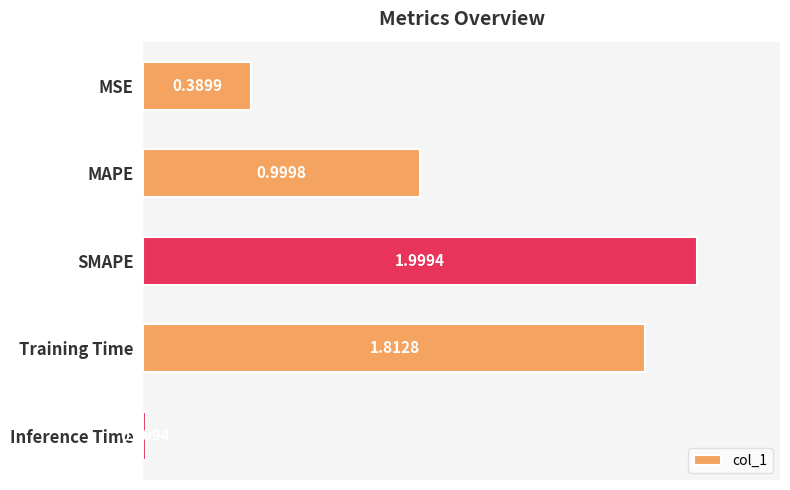

At which label is the value closest to 1?

MAPE